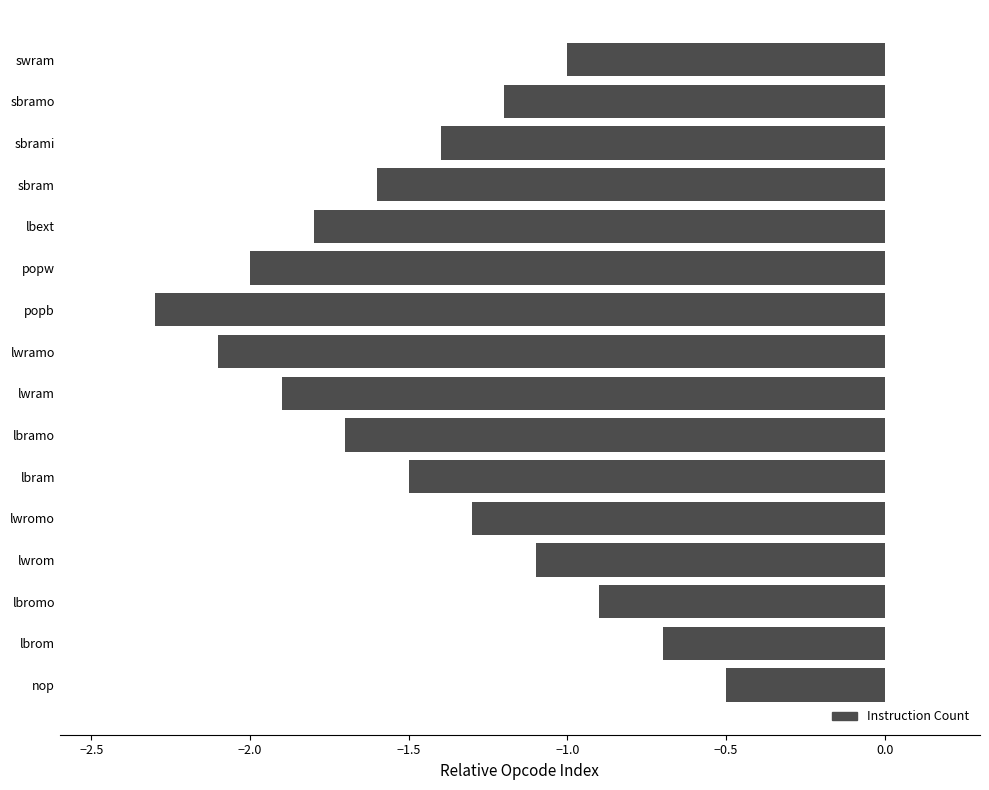

Reading top to bottom, what are all the values shown in this chart?

swram=-1.0	sbramo=-1.2	sbrami=-1.4	sbram=-1.6	lbext=-1.8	popw=-2.0	popb=-2.3	lwramo=-2.1	lwram=-1.9	lbramo=-1.7	lbram=-1.5	lwromo=-1.3	lwrom=-1.1	lbromo=-0.9	lbrom=-0.7	nop=-0.5